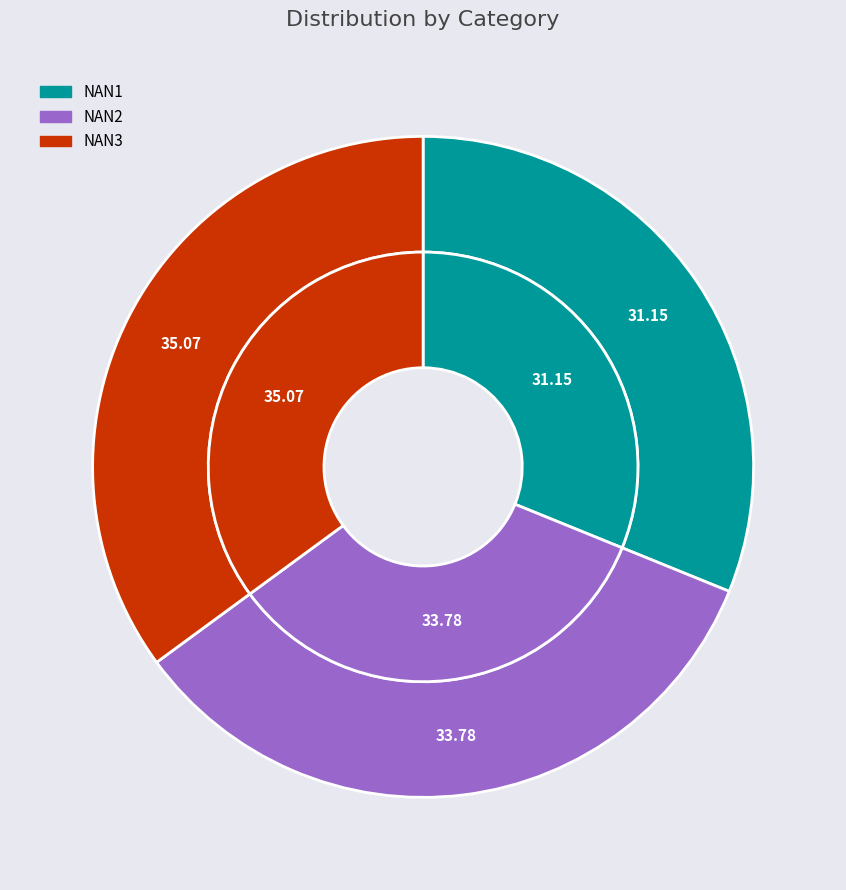

Between NAN2 and NAN1, which is larger?

NAN2